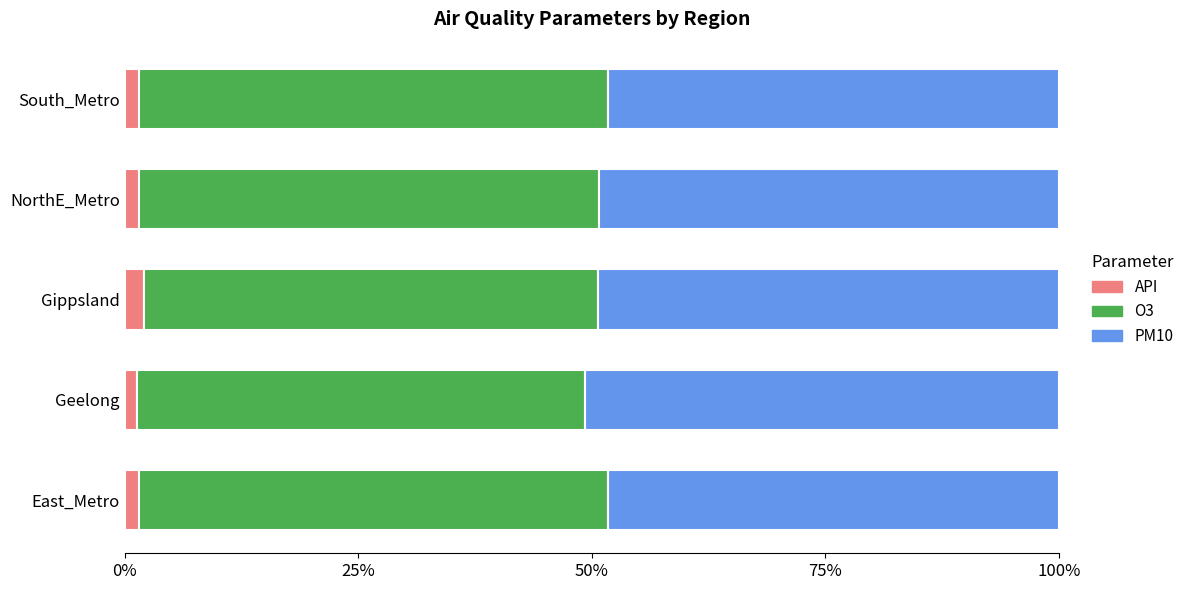

What position from the left is East_Metro?

1